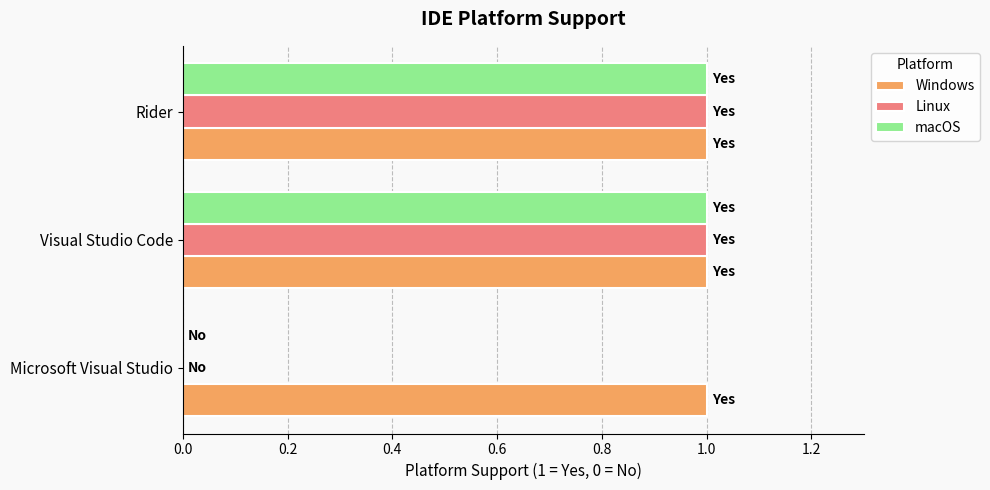

What is the sum of all Windows values?

3